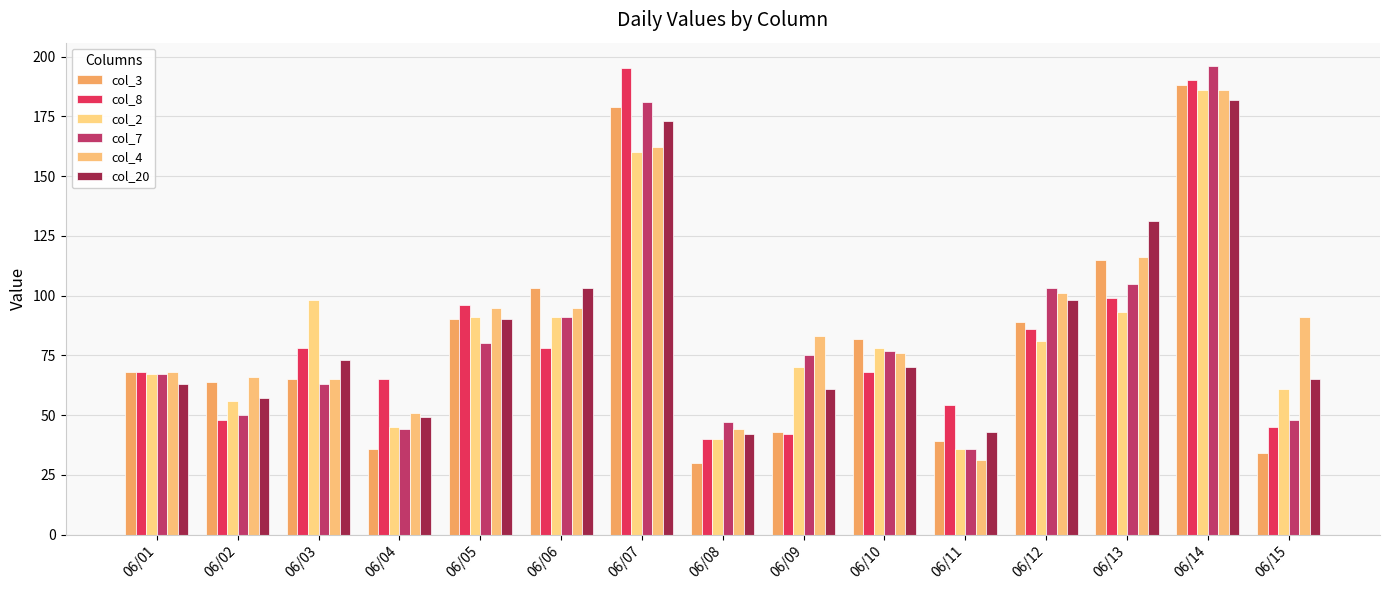

Is it true that col_2 equals 79 at 06/02?

False